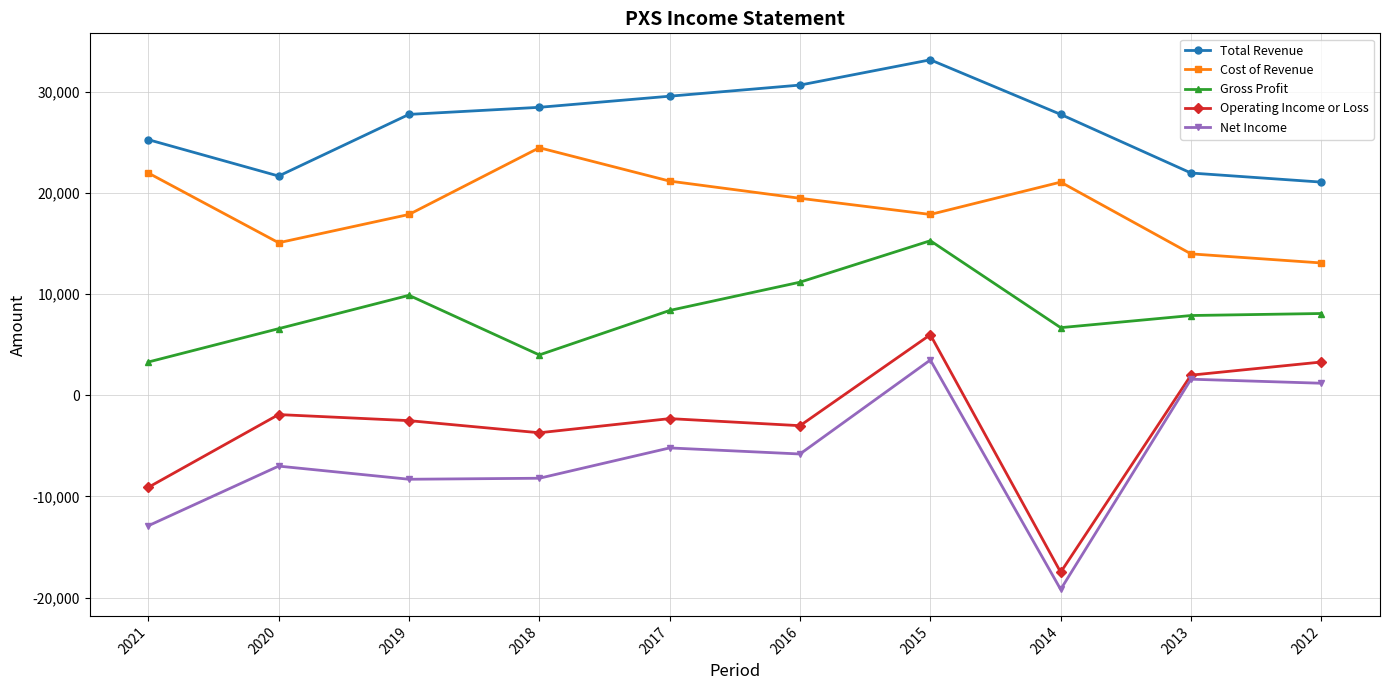

What is the value of the Operating Income or Loss point at the 5th from the left?

-2300